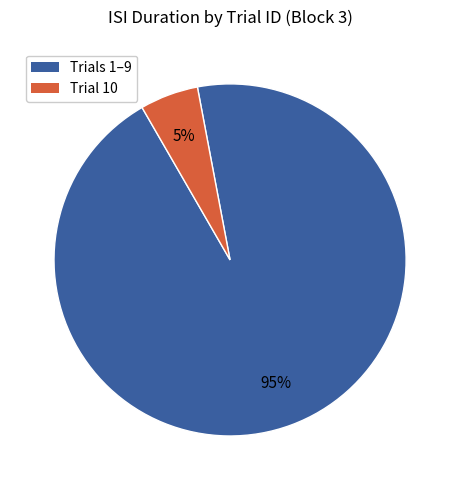

To the nearest percent, what is the average slice percentage?

50%